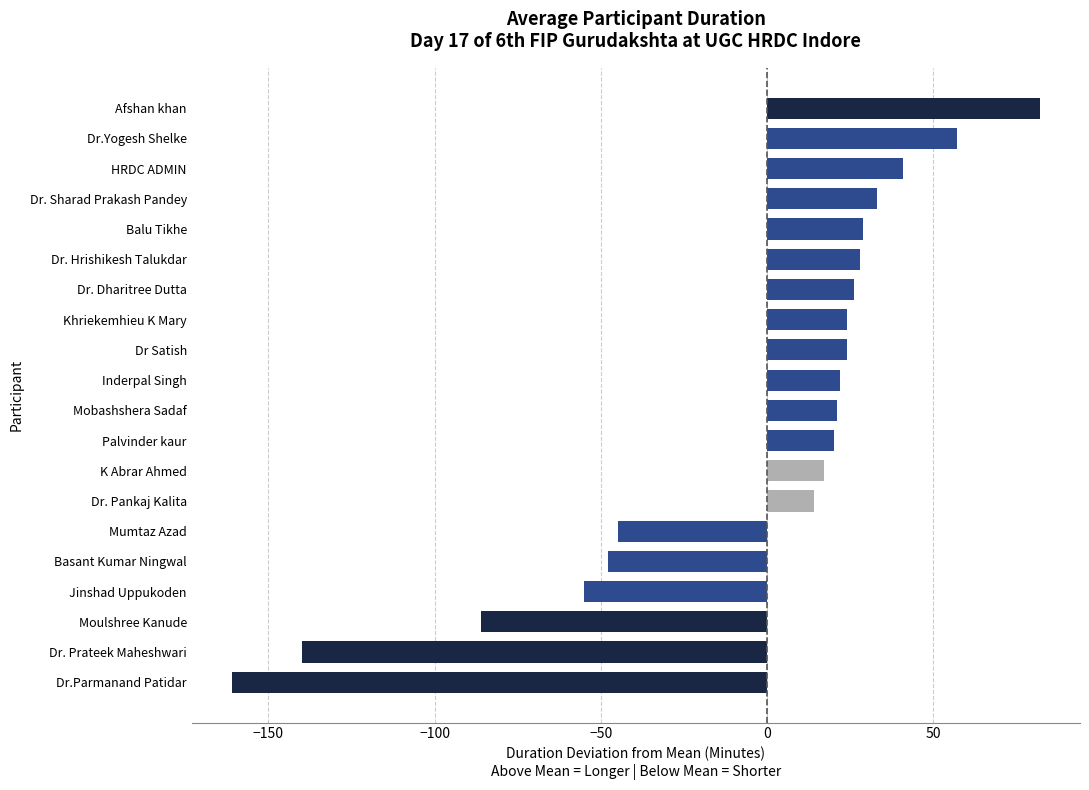

What is the sum of all values?

-96.0